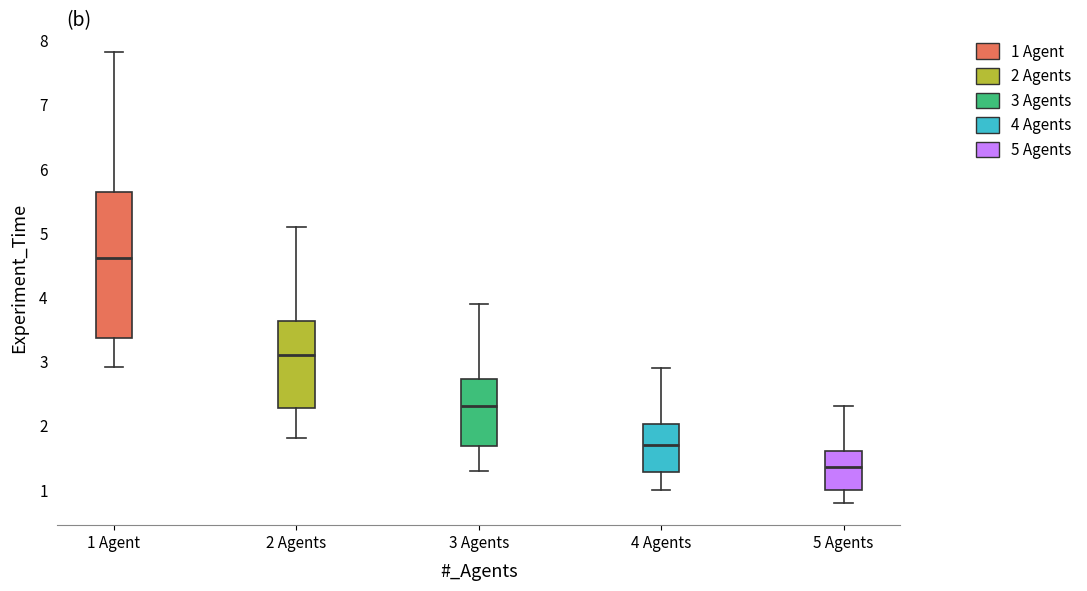

Reading left to right, transcribe this box plot: for each box, give where its median line is, the range the box spans, and where its two whiskers end, as read against the y-axis. The values are not printed on the chart, so give them approximately, as read against the axis.

1 Agent: median 4.6, box 3.4 to 5.6, whiskers 2.9 to 7.8
2 Agents: median 3.1, box 2.3 to 3.6, whiskers 1.8 to 5.1
3 Agents: median 2.3, box 1.7 to 2.7, whiskers 1.3 to 3.9
4 Agents: median 1.7, box 1.3 to 2.0, whiskers 1.0 to 2.9
5 Agents: median 1.4, box 1.0 to 1.6, whiskers 0.8 to 2.3